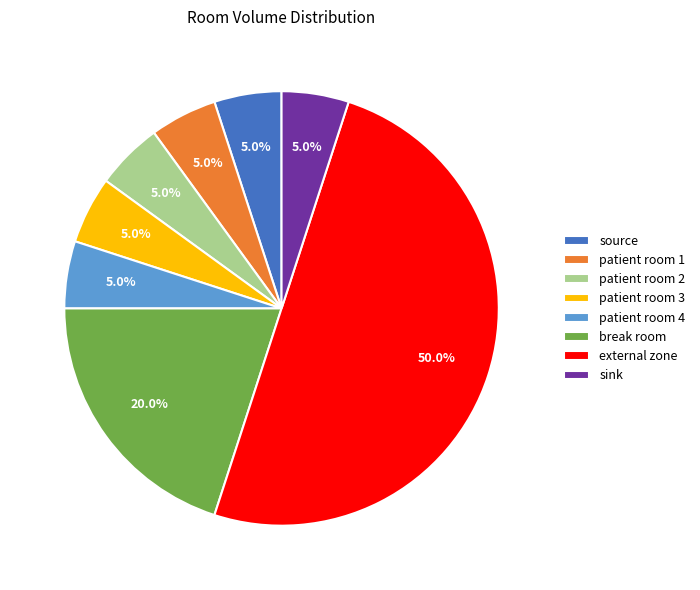

To the nearest percent, what is the average slice percentage?

12%